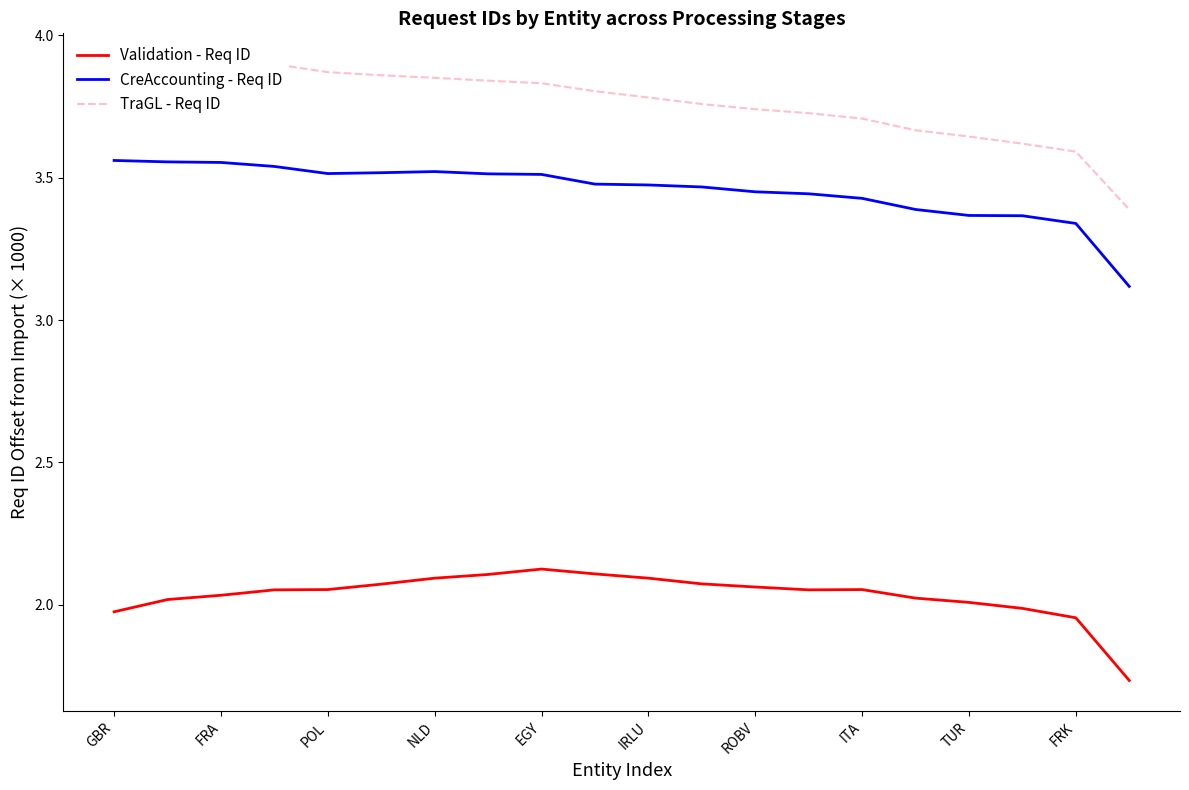

How many interior local peaks does the Validation - Req ID series have?

2